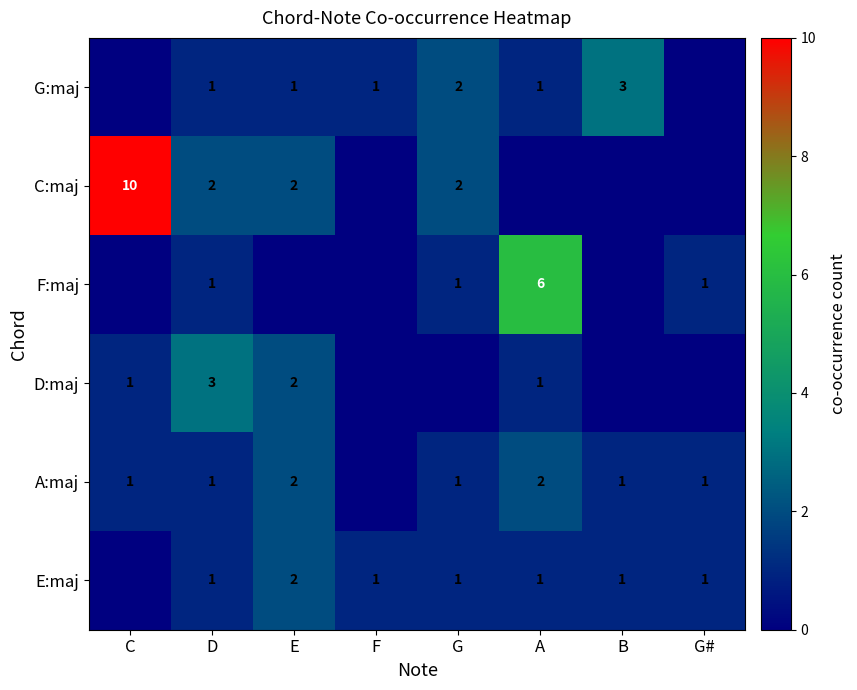

Which label corresponds to the smallest value in the chart?

C